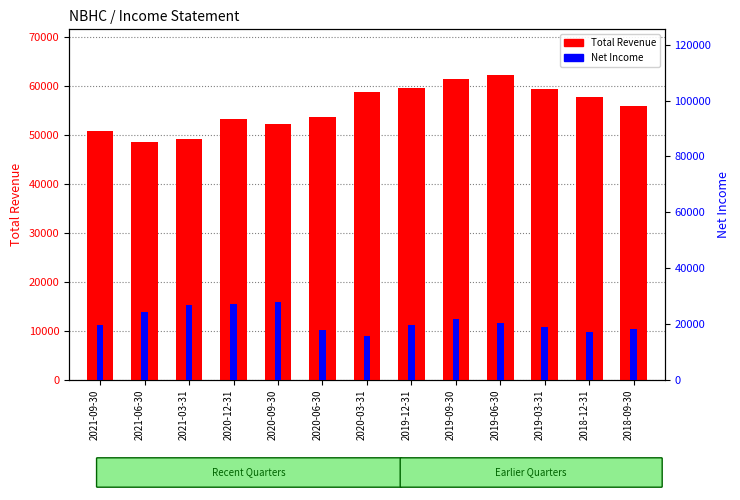

What is the difference between the highest and lowest values at 2019-03-31?

40500